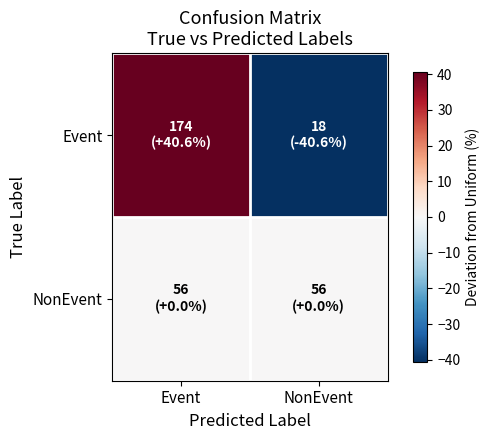

List the series in order of their peak value, highest first.

Event, NonEvent